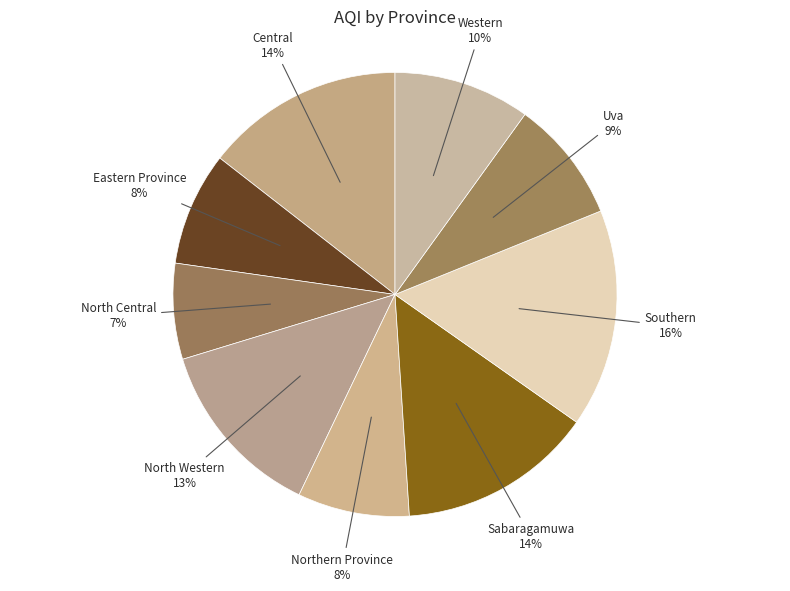

Does Uva represent more than half of the total?

No